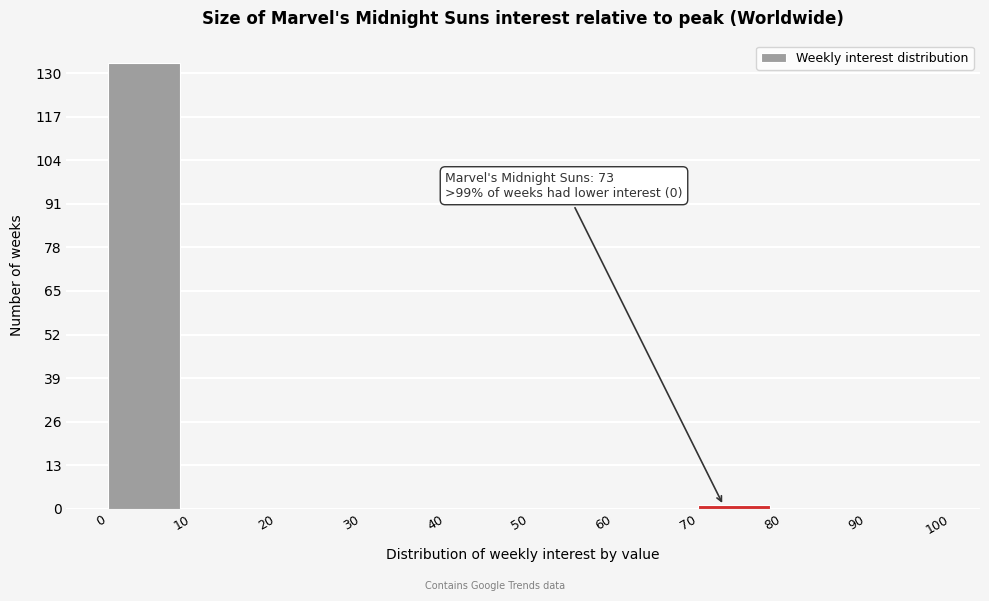

Over which range of the x-axis is the bar tallest?

0 to 10